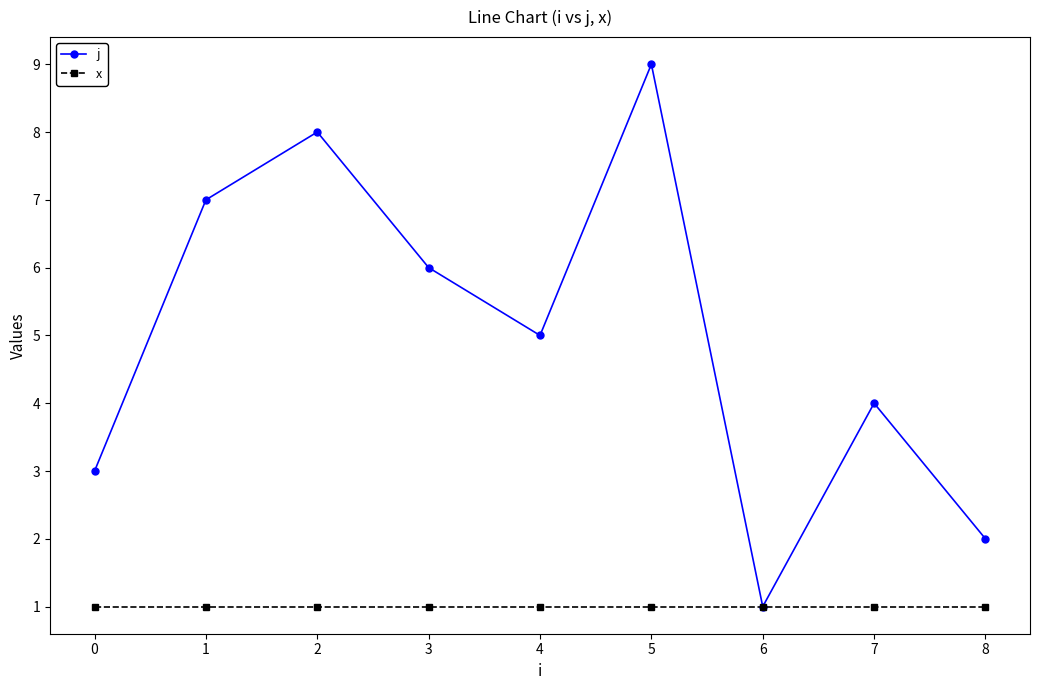

Rank the series by their maximum value, from lowest to highest.

x, j